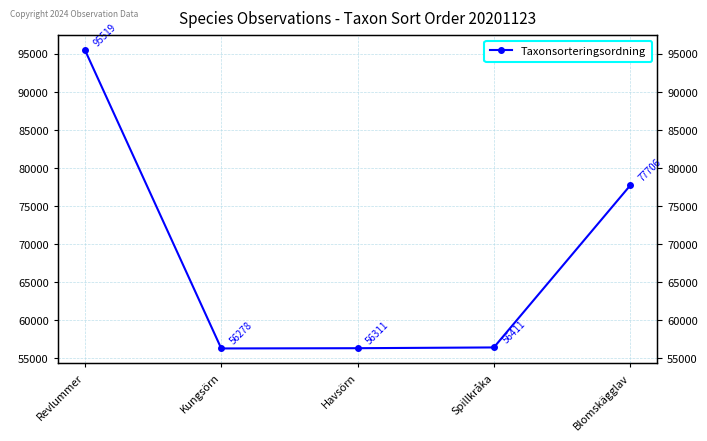

Which category has the highest value across all series?

Revlummer